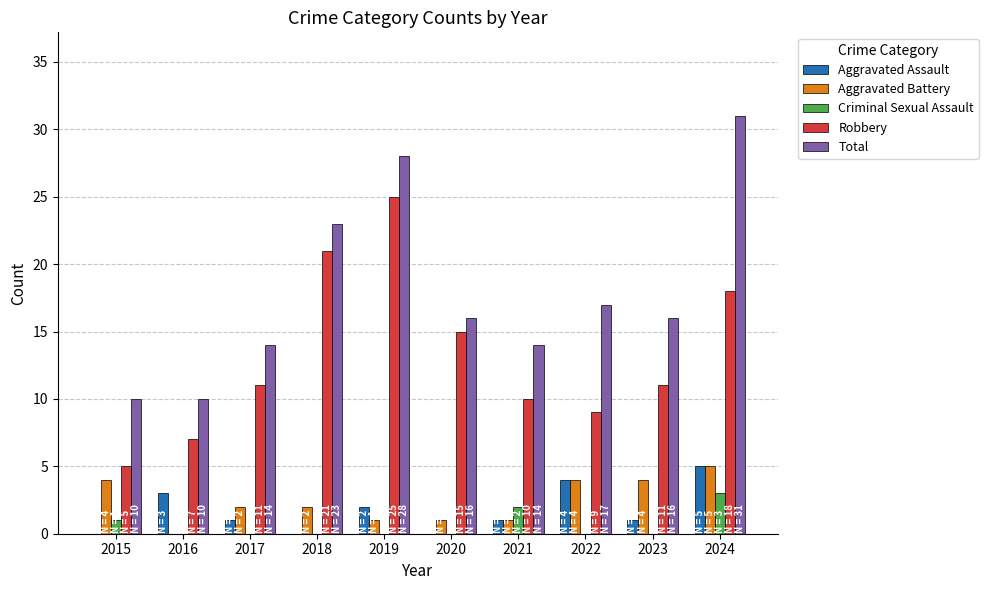

What is the sum of the Aggravated Assault values at 2017 and 2022?

5